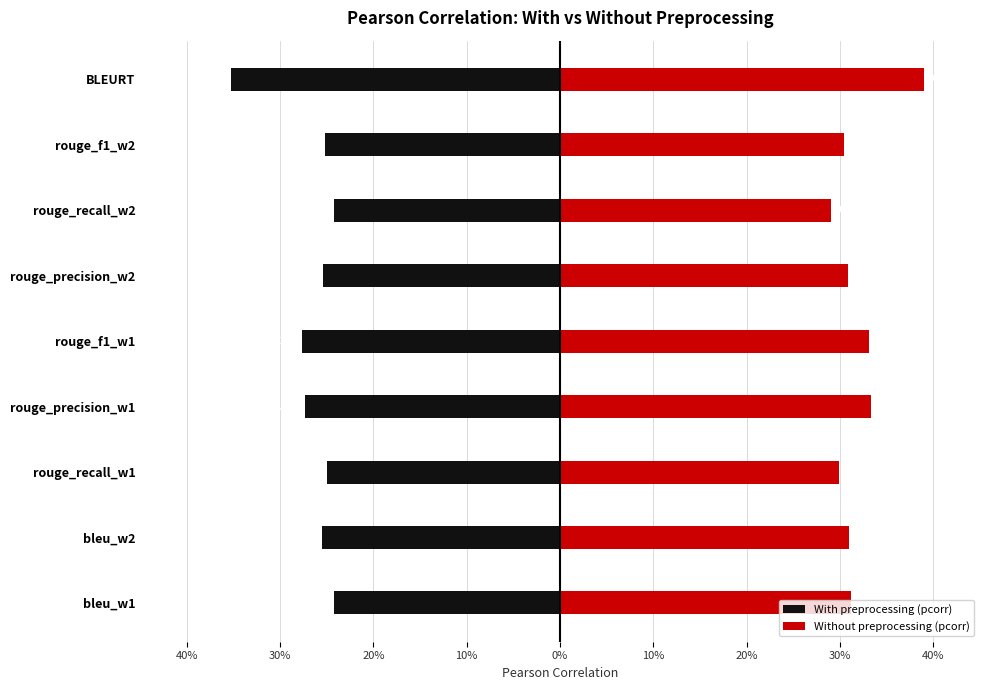

Between rouge_precision_w1 and rouge_f1_w2, which is larger?

rouge_f1_w2